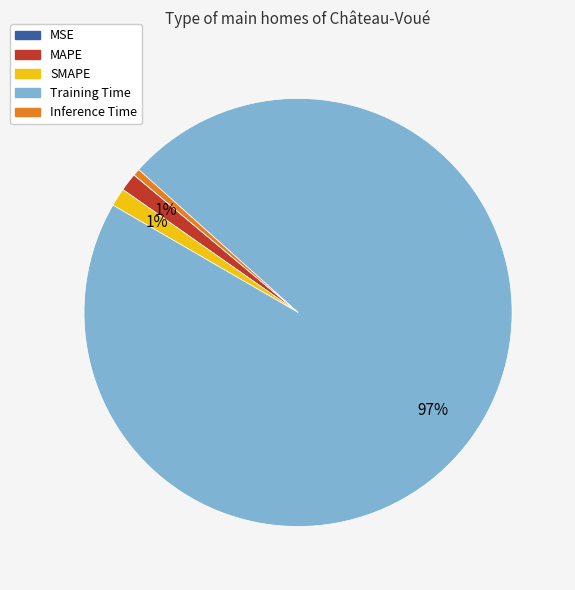

The MAPE slice represents 11% of the pie. True or false?

False